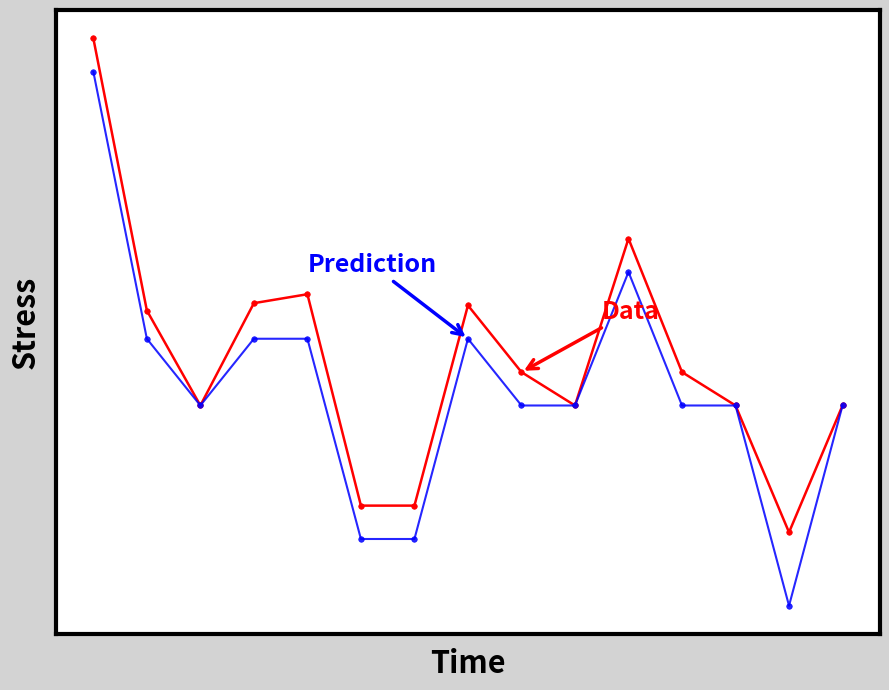

Does the chart have visible grid lines?

No